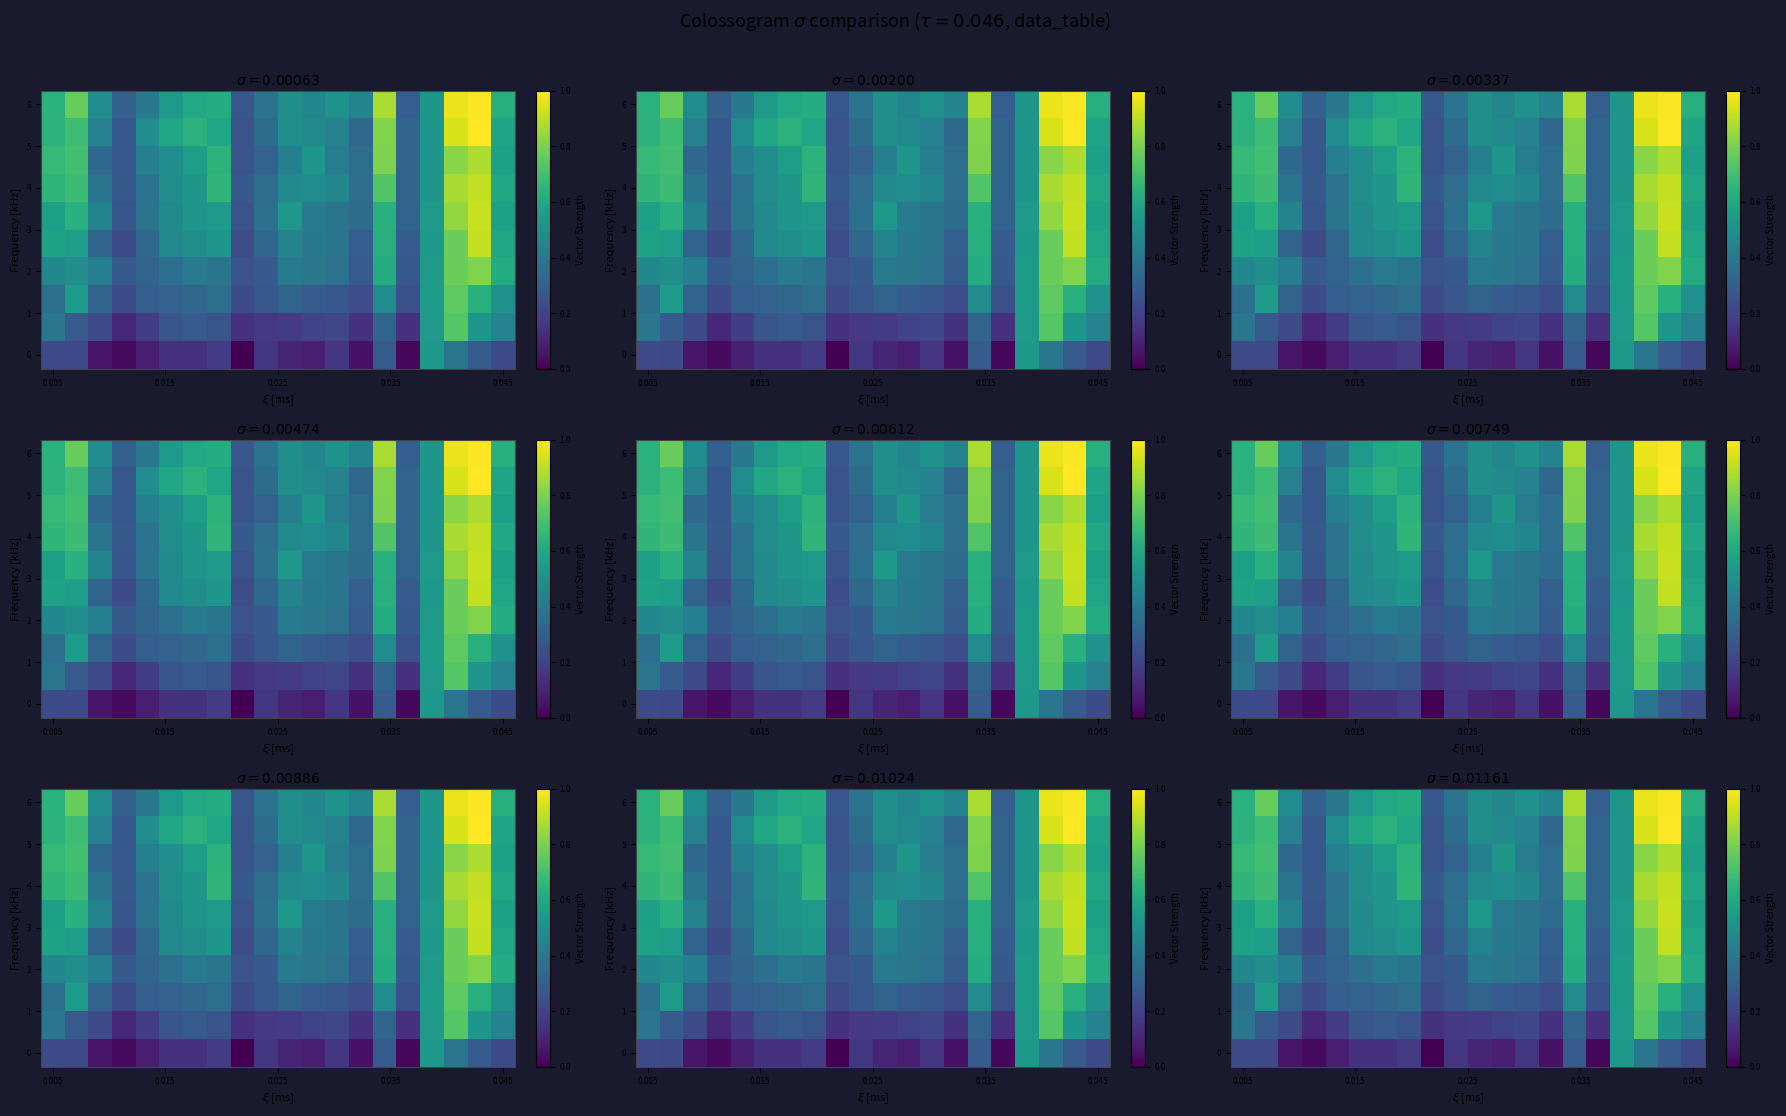

What is the total value across all series at 5?

4.2